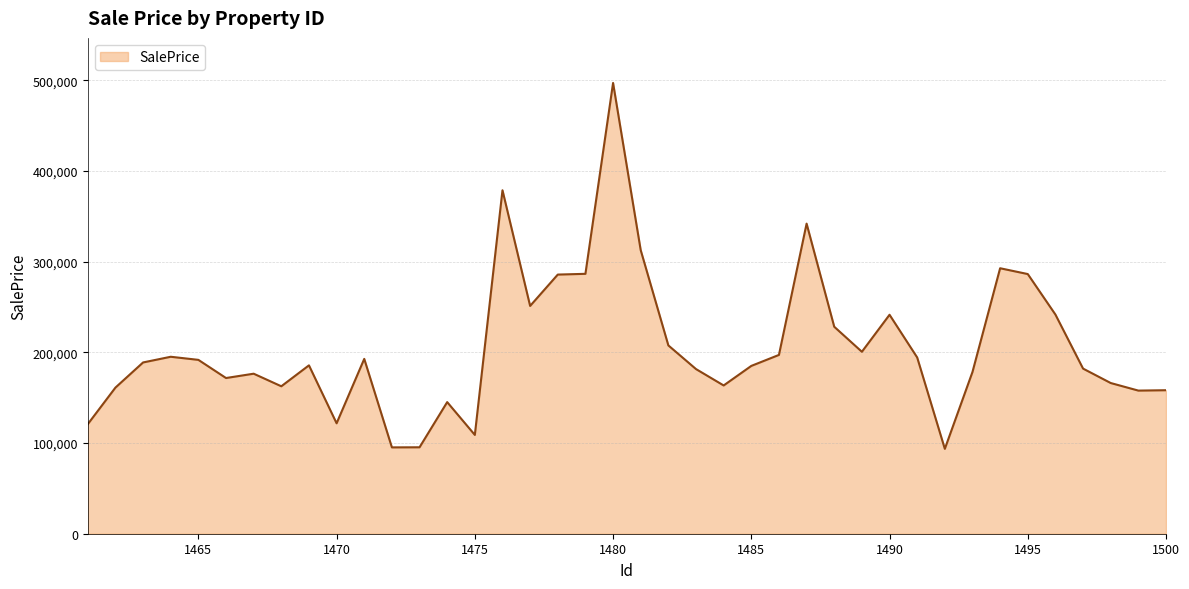

What is the difference between the maximum and minimum values?

403368.4